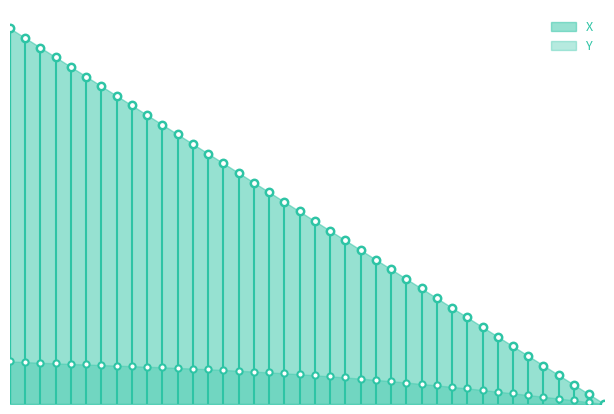

At which category is the sum across all series the highest?

16.0